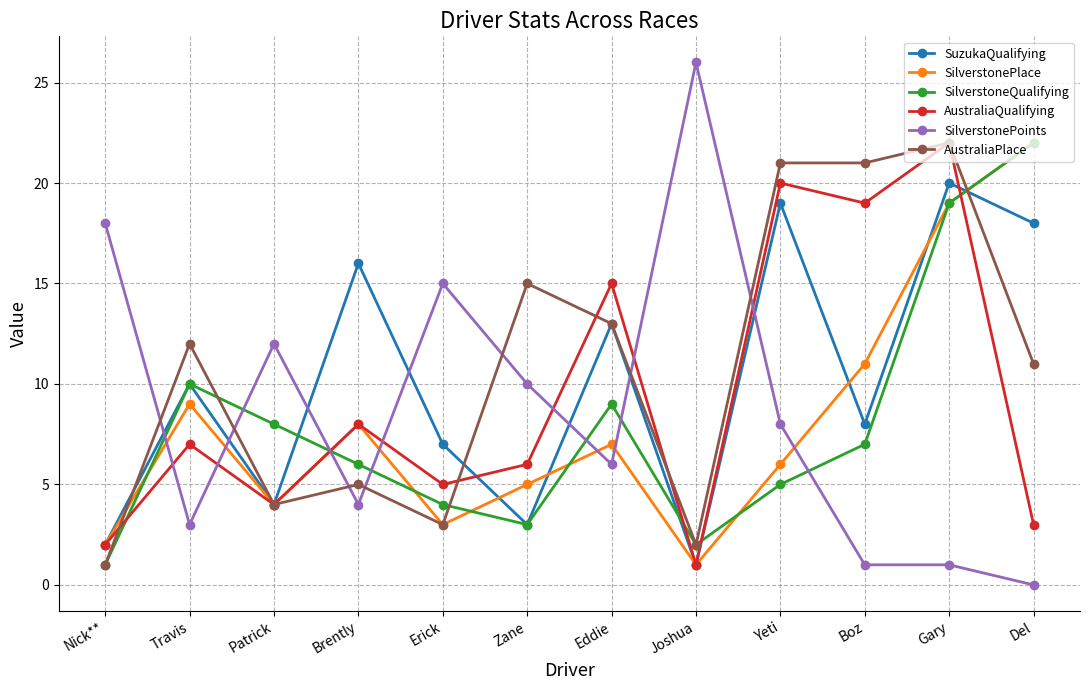

What is the value of the SilverstoneQualifying point at the 3rd from the left?

8